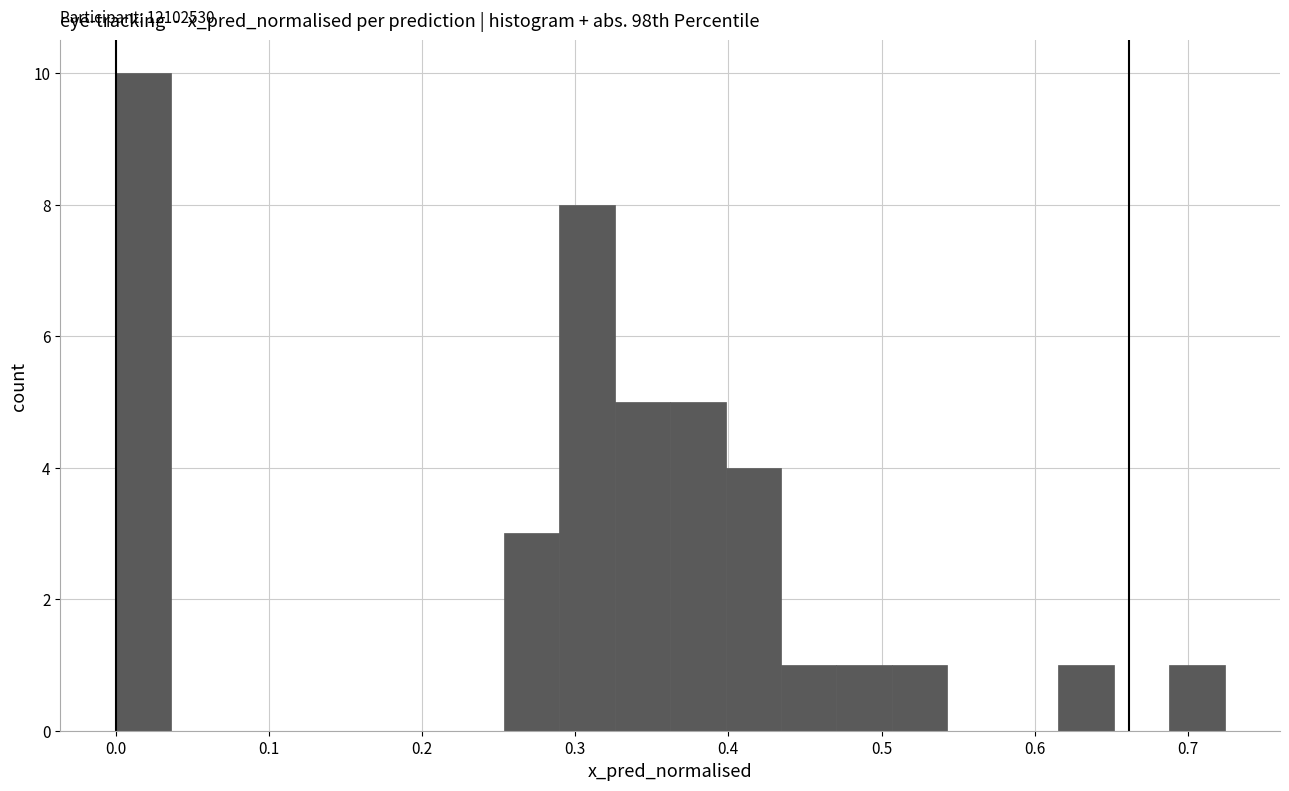

Around what value on the x-axis is the tallest bar? Give the approximate position of its centre, as read against the axis.

0.02